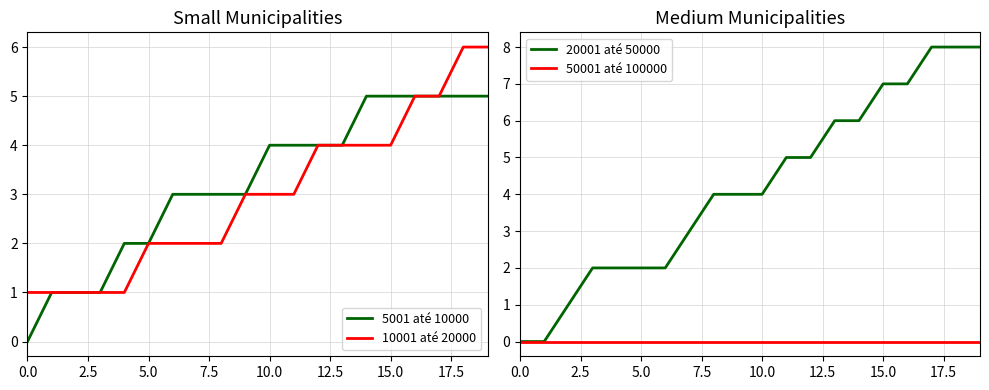

The value of 20001 até 50000 at 13 is 6. True or false?

True